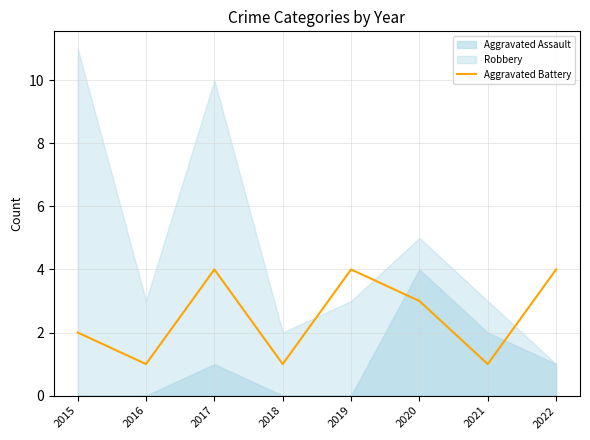

The value of Aggravated Battery at 2017 is 7. True or false?

False